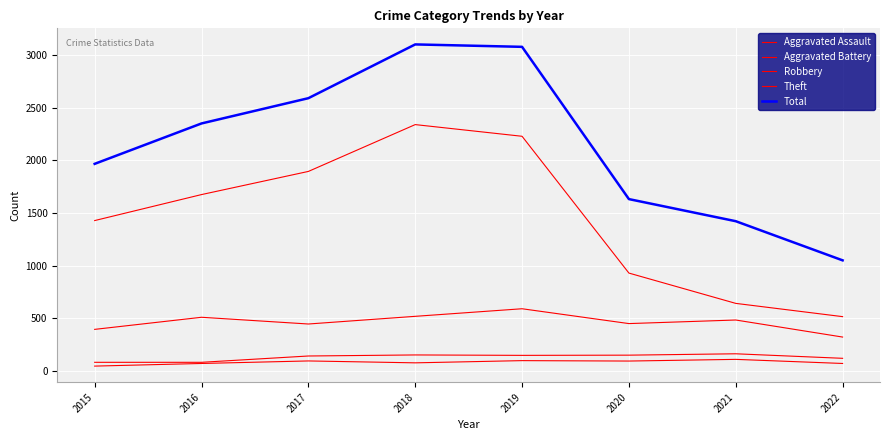

Which category has the highest value across all series?

2018